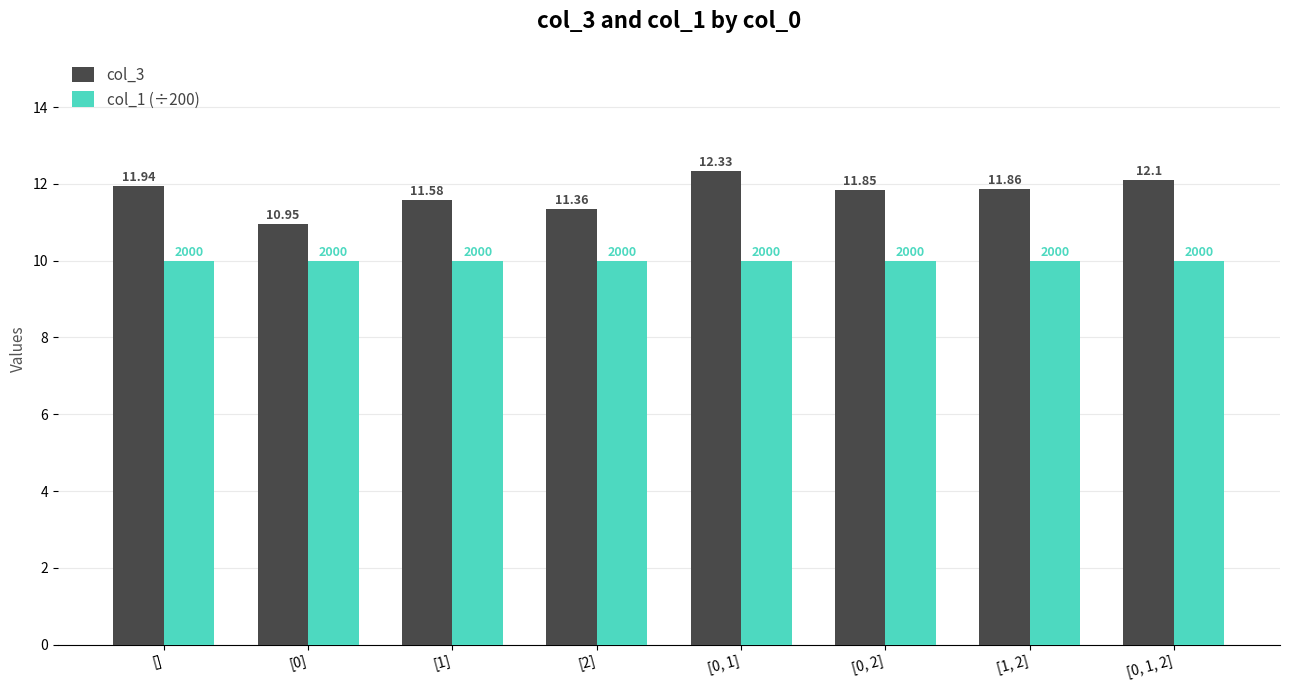

How many bars are there in total?

16